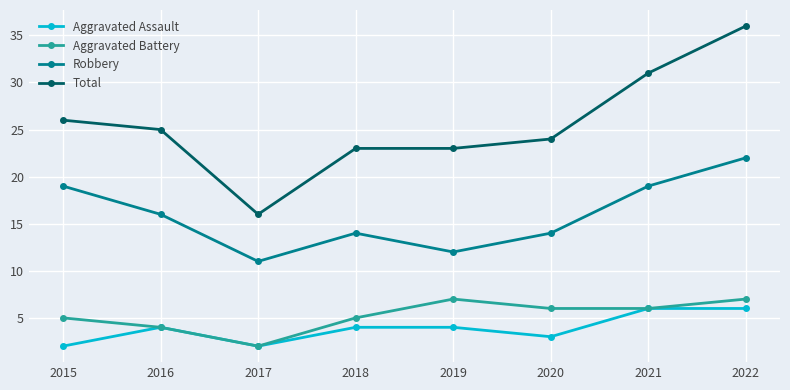

Is it true that Total equals 23 at 2019?

True